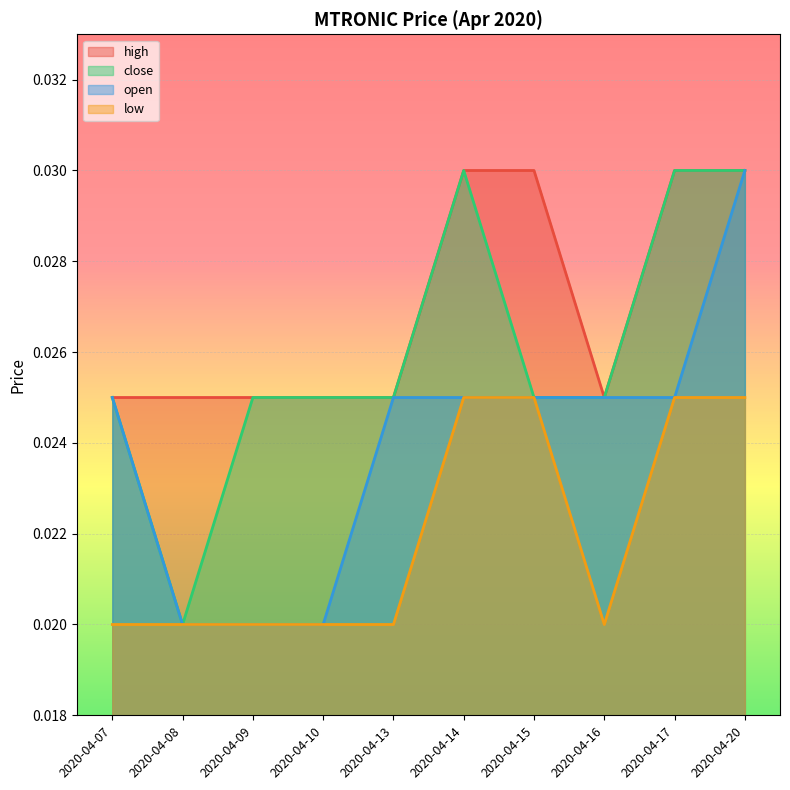

Which series has the largest total across all categories?

high